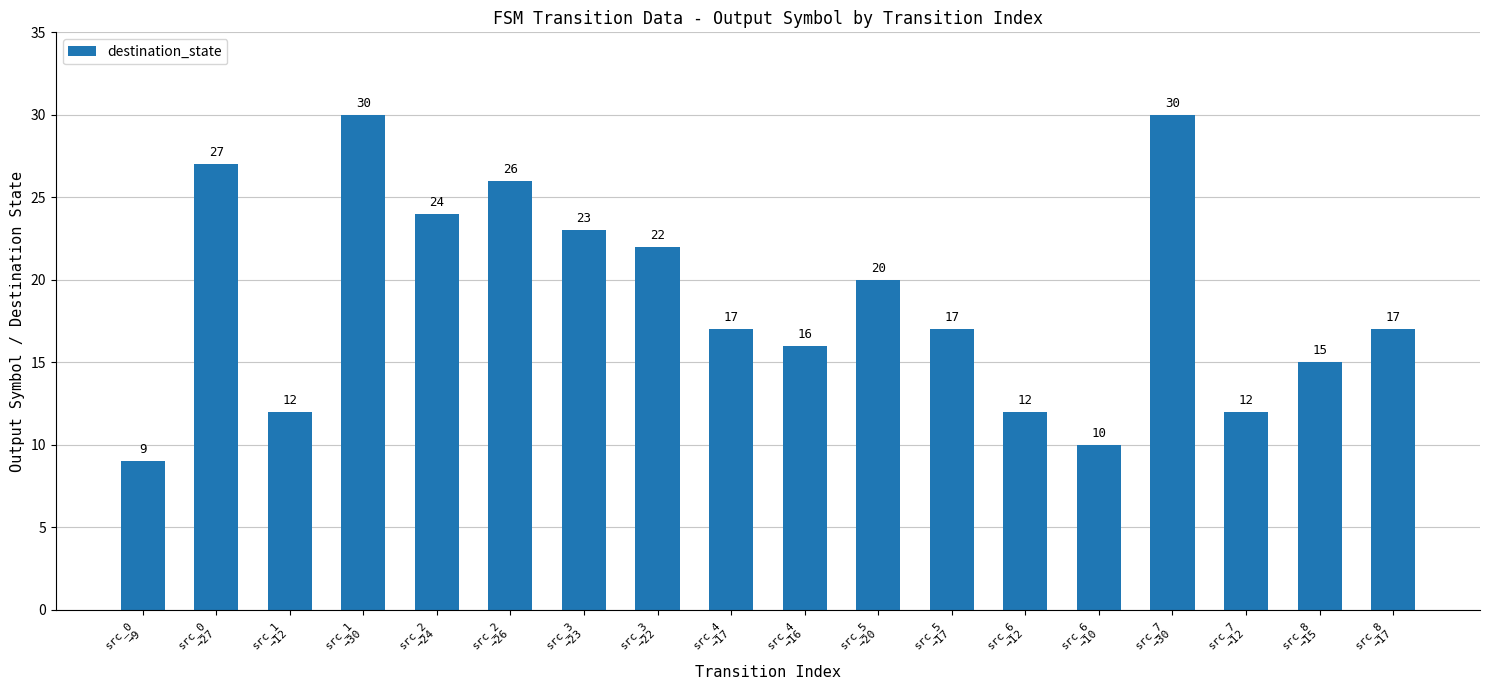

What is the smallest value displayed?

9